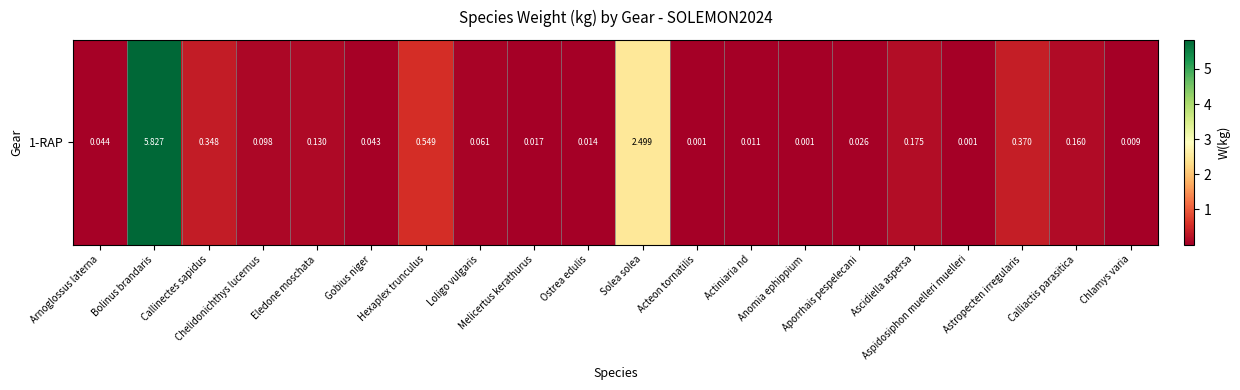

How many distinct data groups are displayed?

1